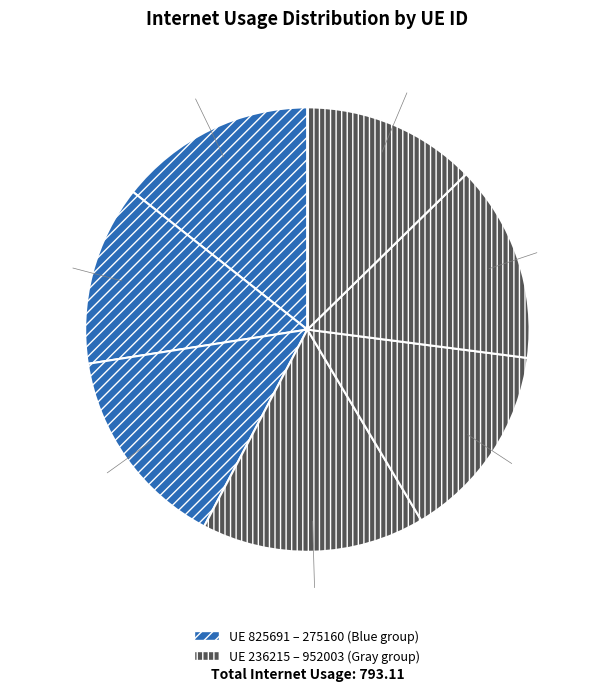

How many segments does this pie chart have?

7